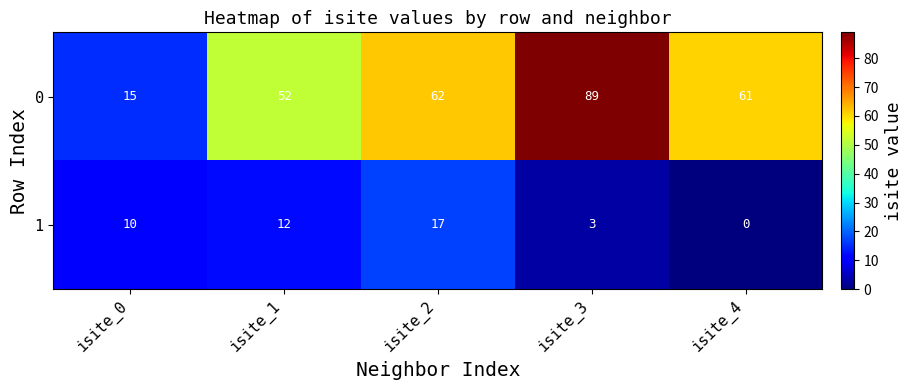

The value of 1 at isite_2 is 28. True or false?

False